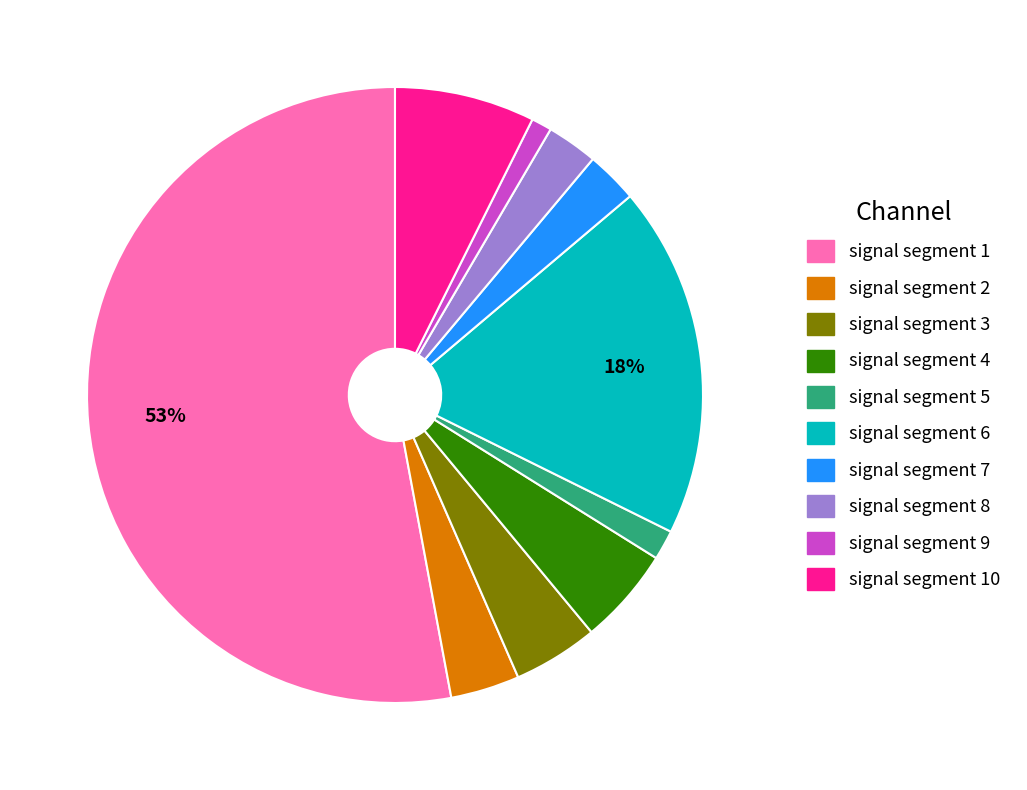

To the nearest percent, what is the difference between the largest and smallest slice percentages?

52%